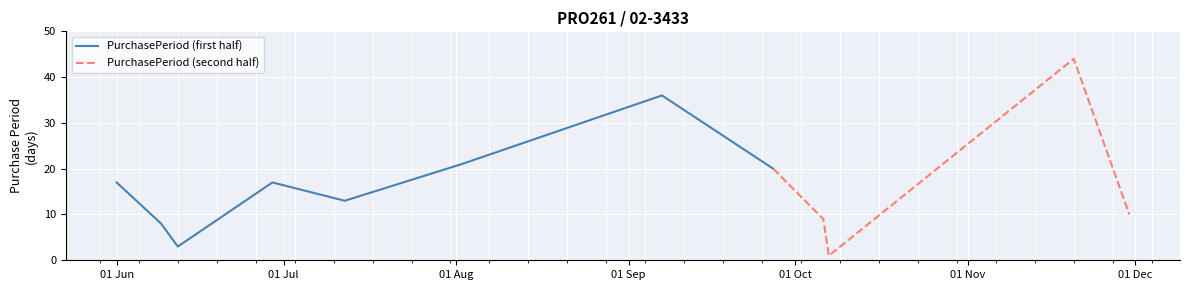

List the labels in order of value, largest first.

2017-11-20, 2017-09-07, 2017-08-02, 2017-09-27, 2017-06-01, 2017-06-29, 2017-07-12, 2017-11-30, 2017-10-06, 2017-06-09, 2017-06-12, 2017-10-07